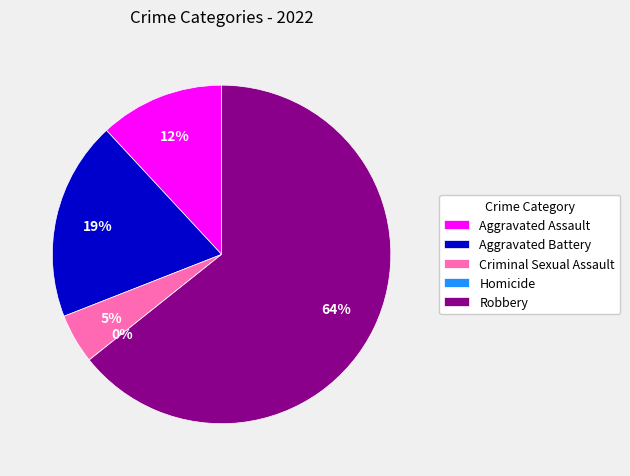

Does Homicide account for over 50% of the chart?

No